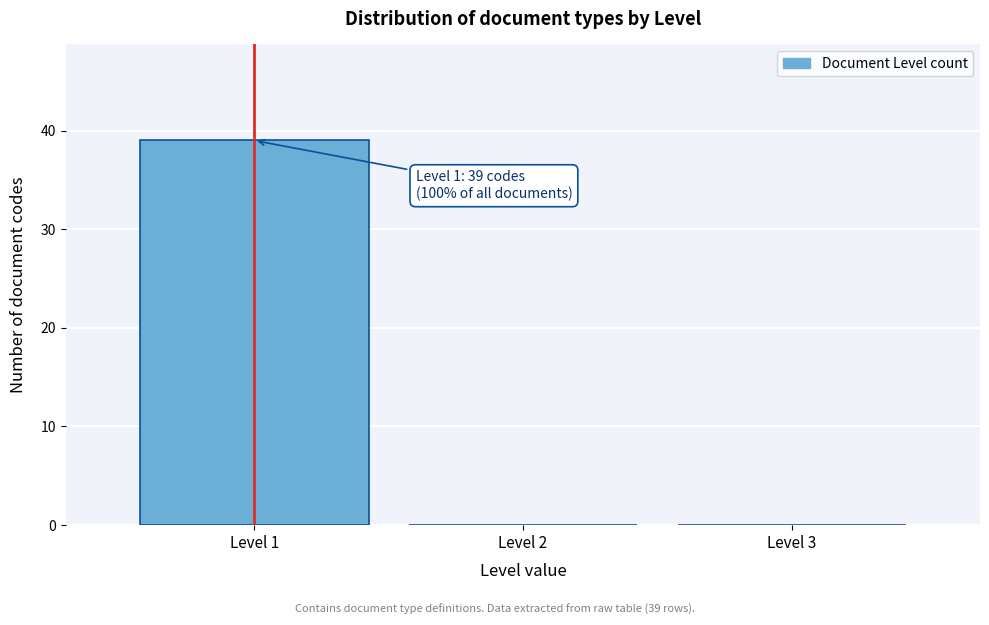

Over which range of the x-axis is the bar tallest?

0.5 to 1.5